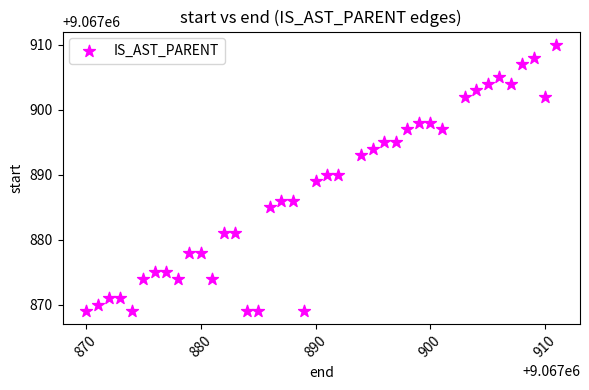

What is the range of X values (max minus min)?

41